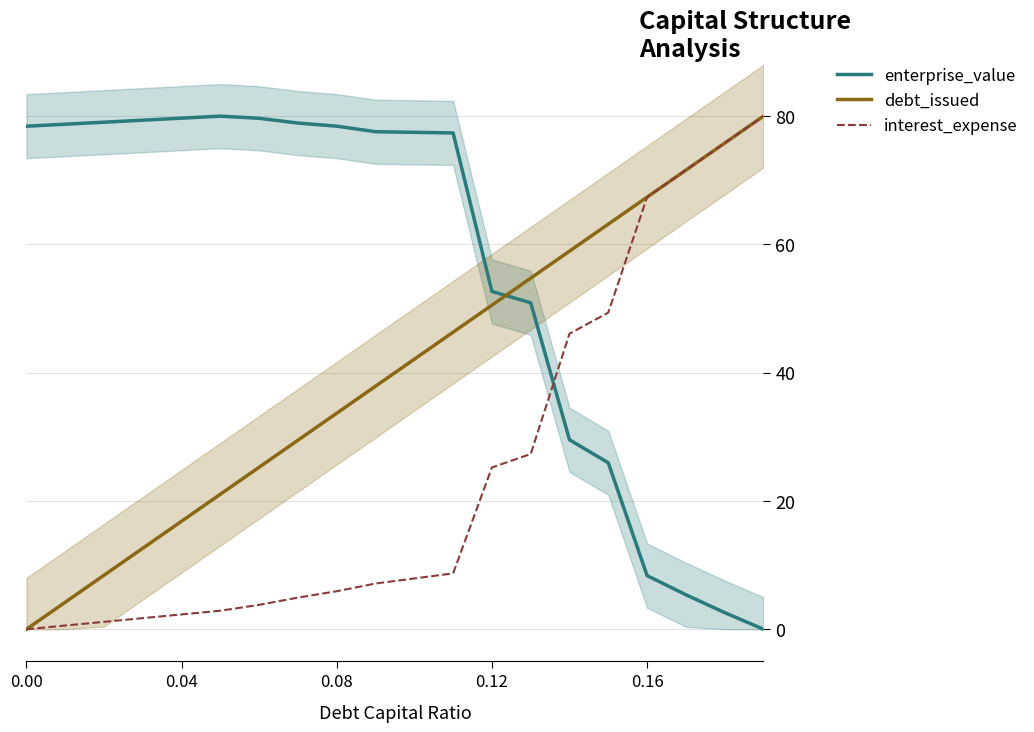

Is the value of enterprise_value at 0.12 greater than the value of debt_issued at 0.08?

Yes